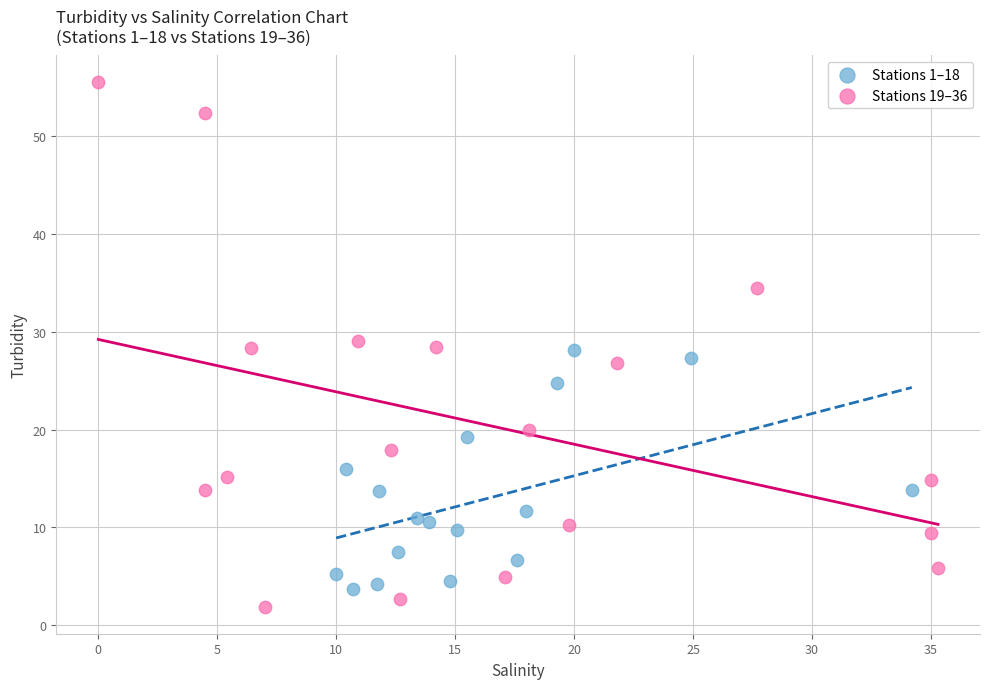

Which series reaches the minimum Y coordinate?

Stations 19–36